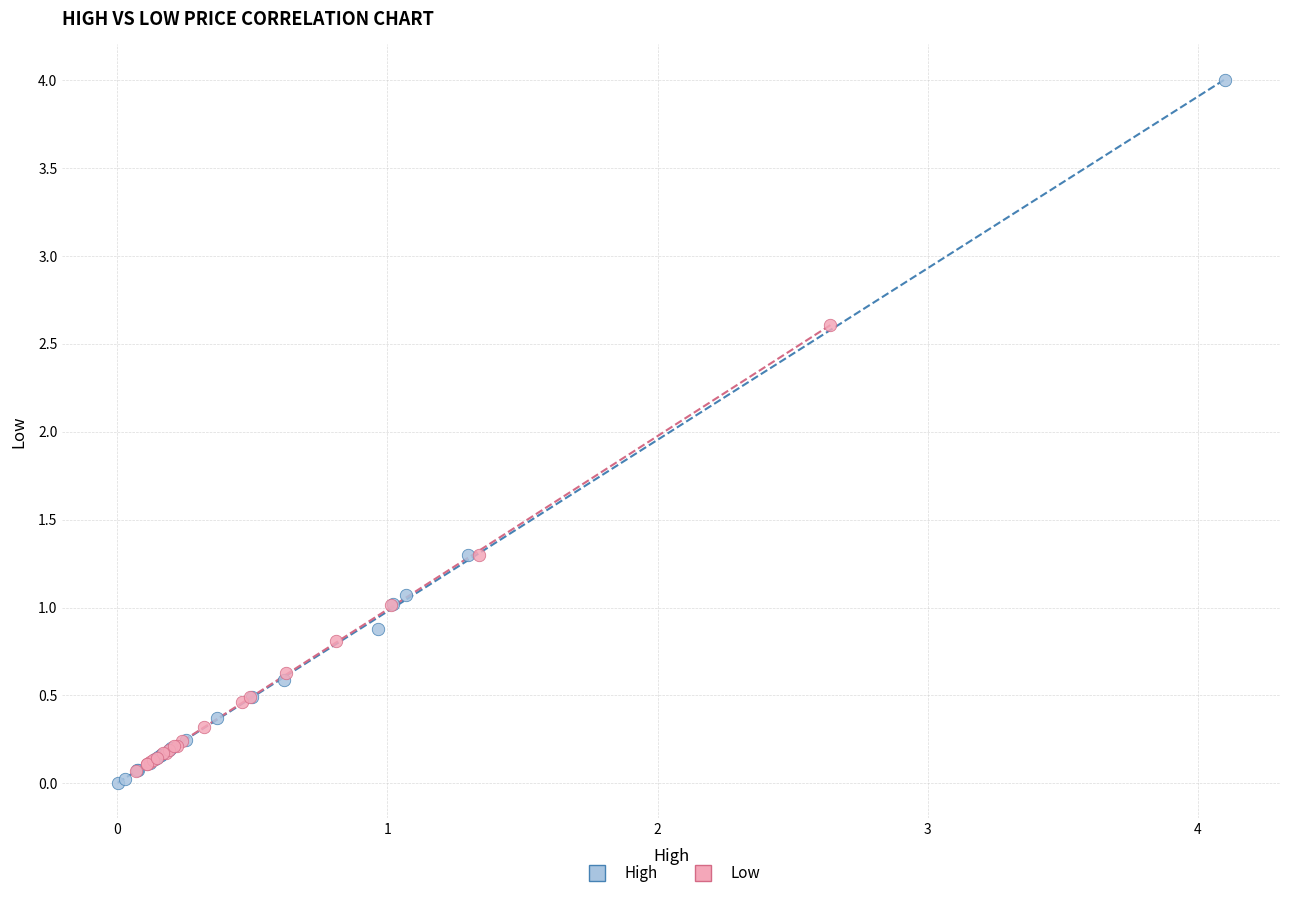

Which series has the largest Y range (max minus min)?

High